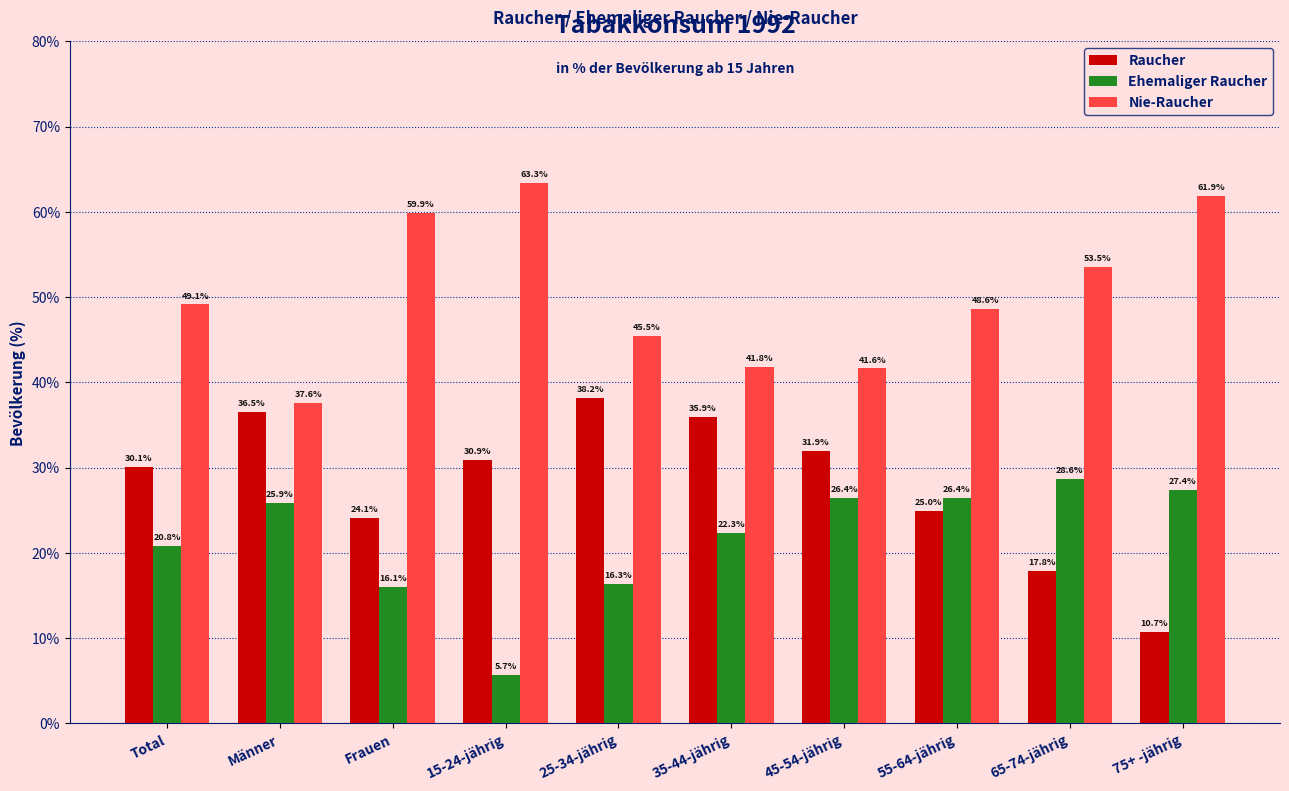

How many data points in Nie-Raucher are above 49?

5